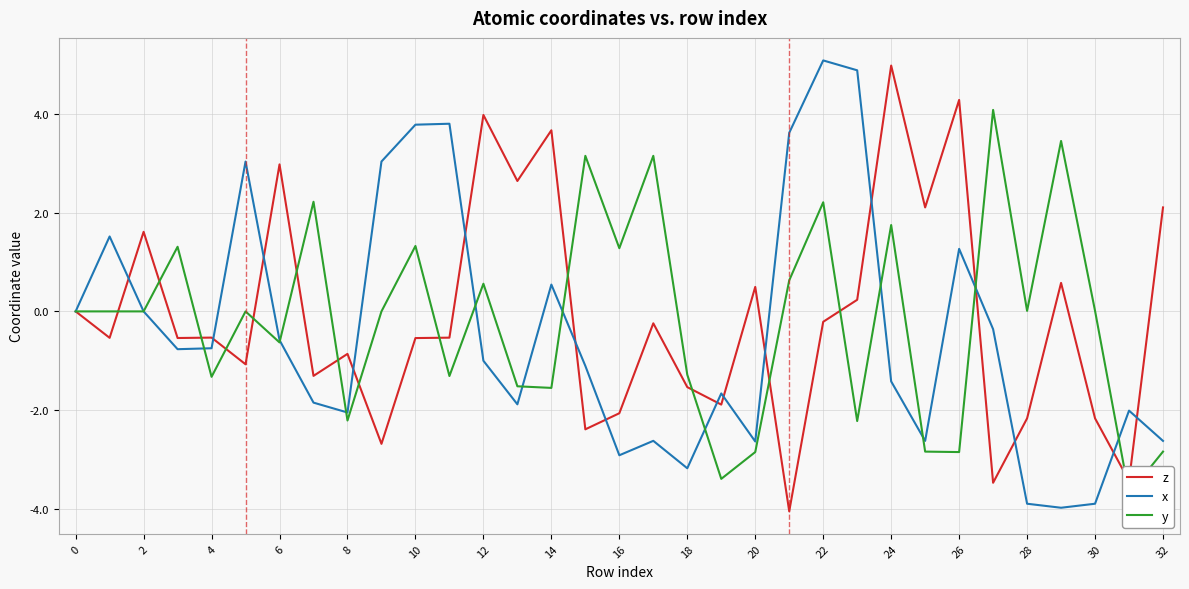

How many values in x are above zero?

10